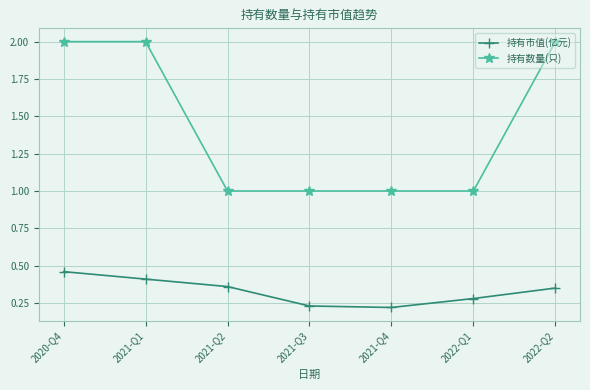

Which series has the largest range (max minus min)?

持有数量(只)